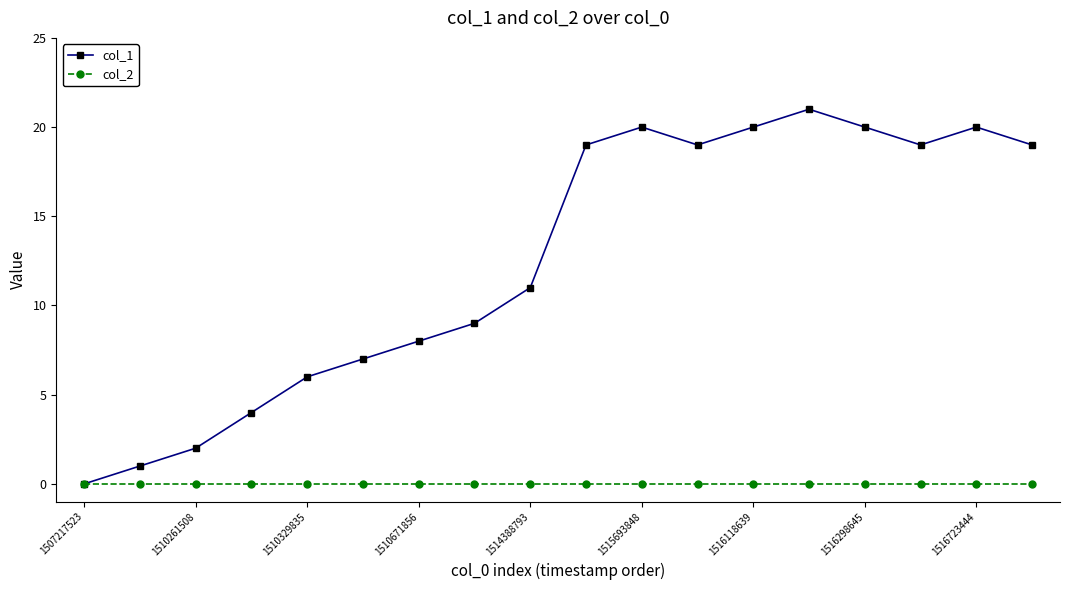

Does the chart have visible grid lines?

No